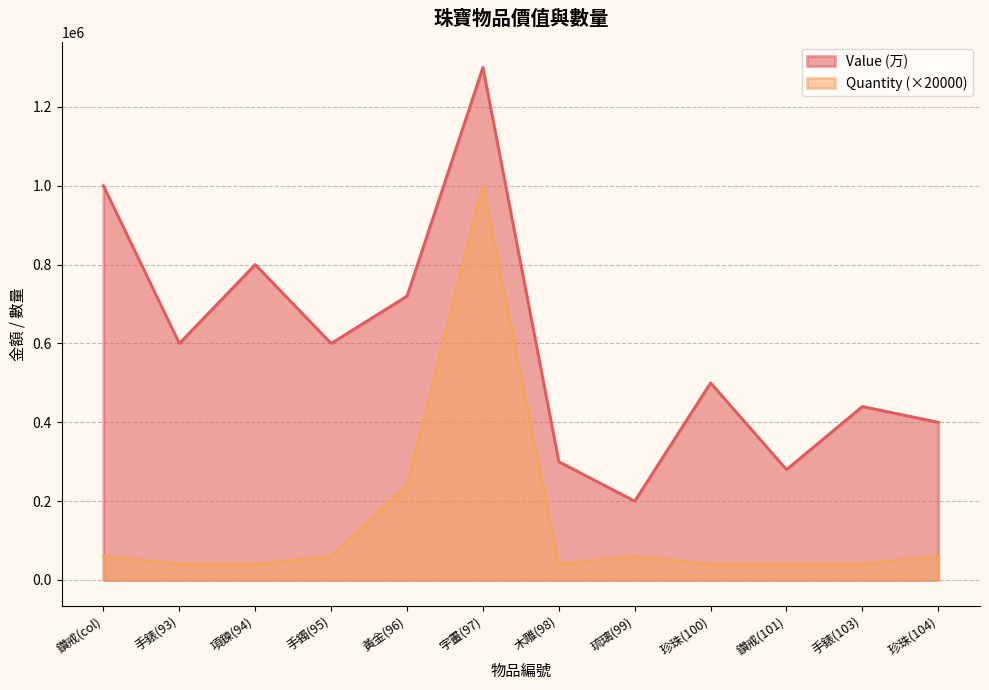

Does the chart have visible grid lines?

Yes